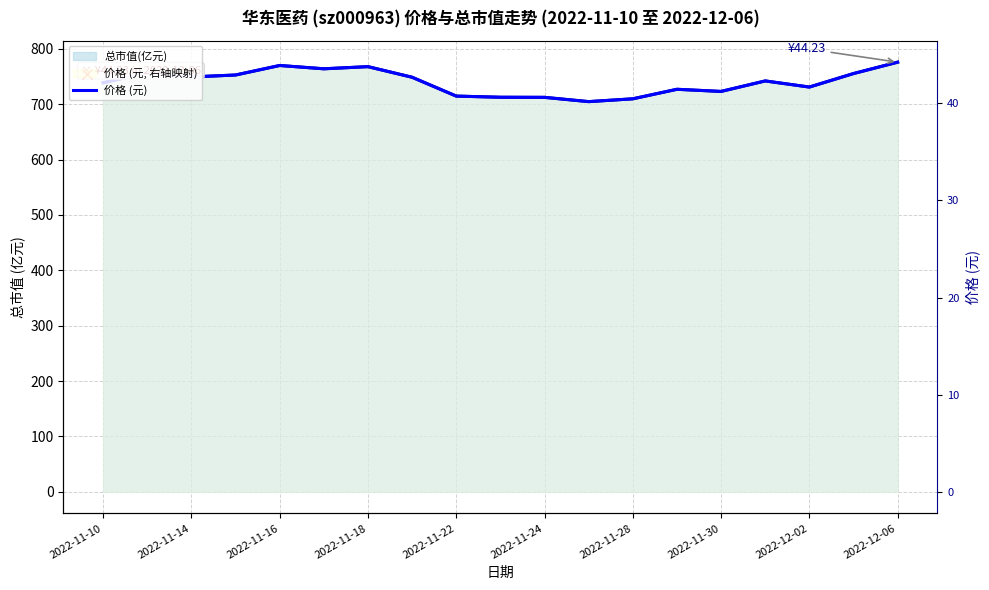

Does the chart have visible grid lines?

Yes